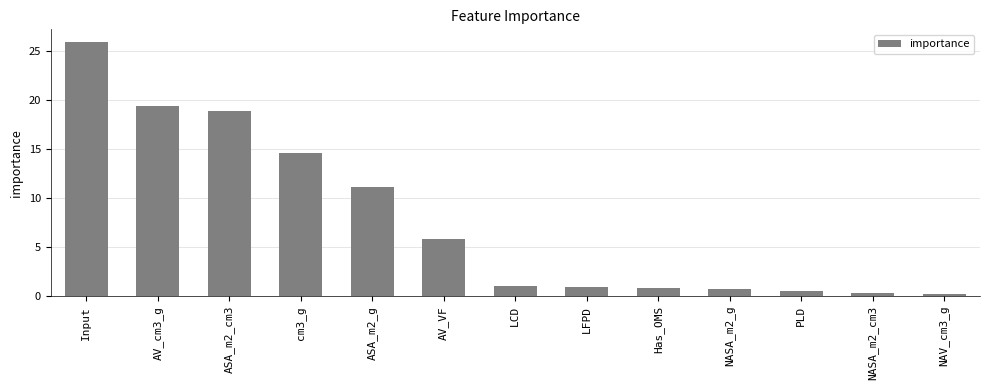

What is the label of the 10th bar from the left?

NASA_m2_g